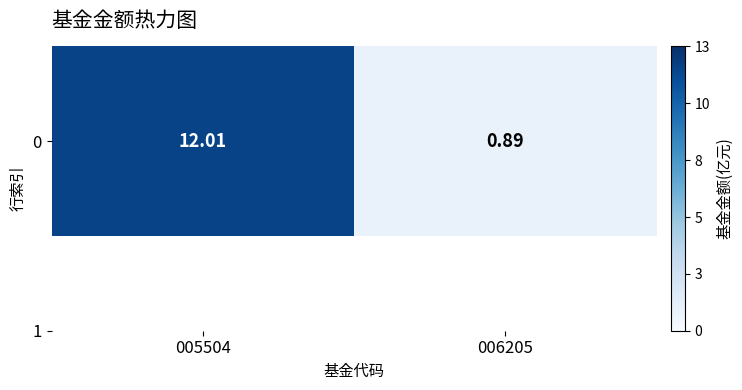

List the labels in order of value, largest first.

005504, 006205